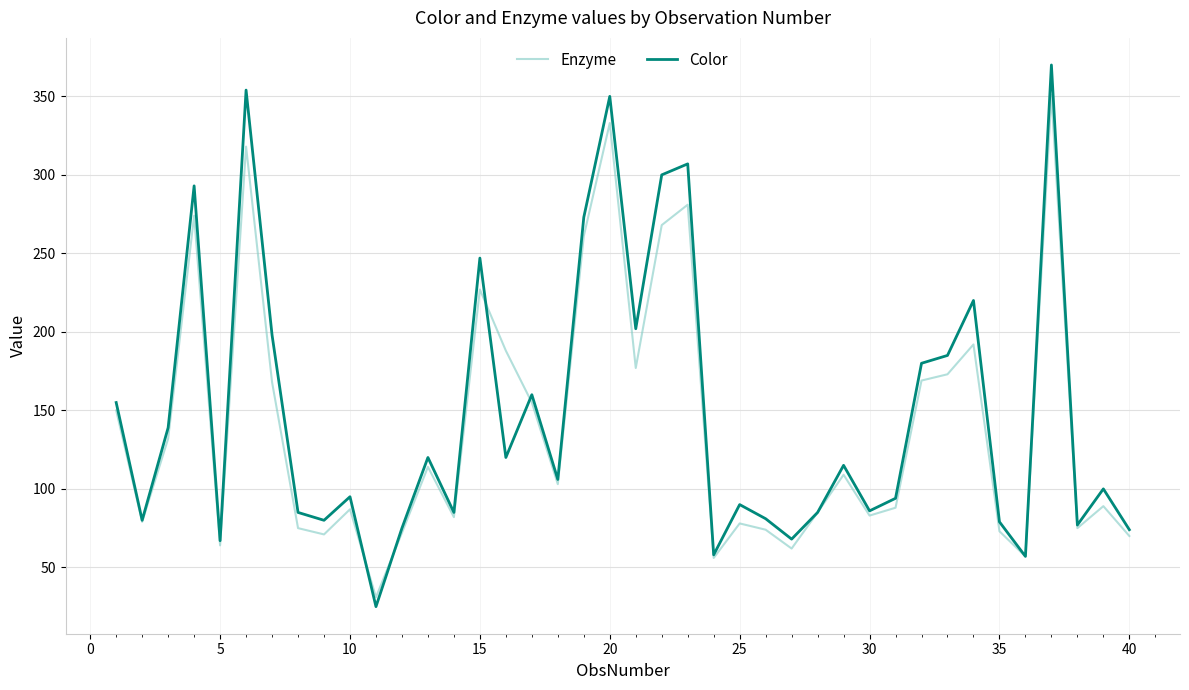

In Color, how many points are higher than both neighbors (excluding endpoints)?

13